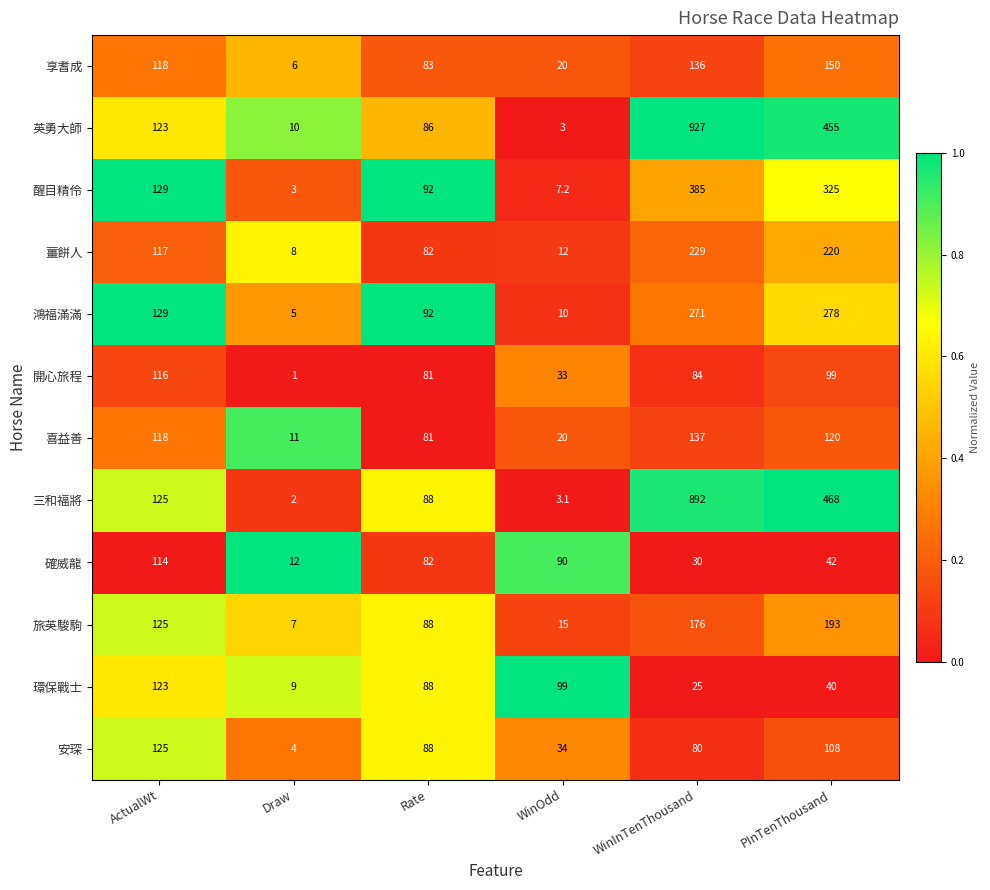

What is the difference between the maximum and minimum values in the 喜益善 series?

126.0